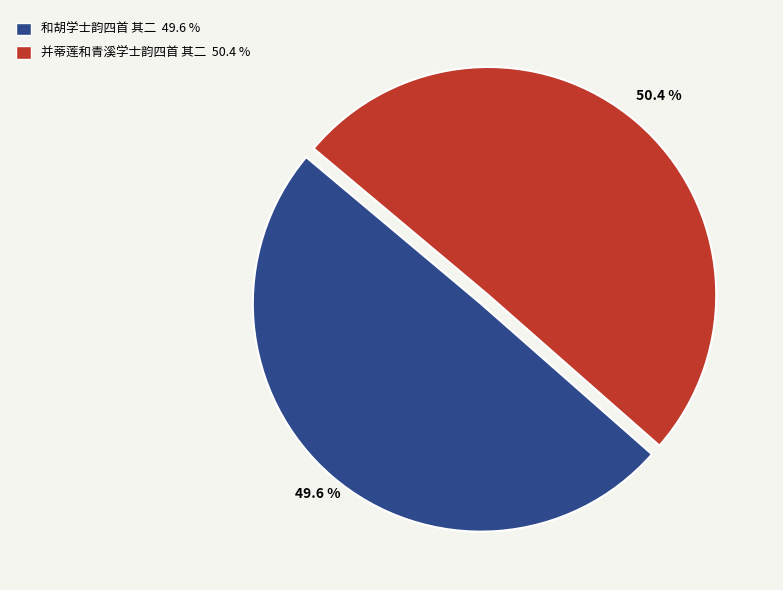

True or false: 并蒂莲和青溪学士韵四首 其二 accounts for 50% of the total.

True